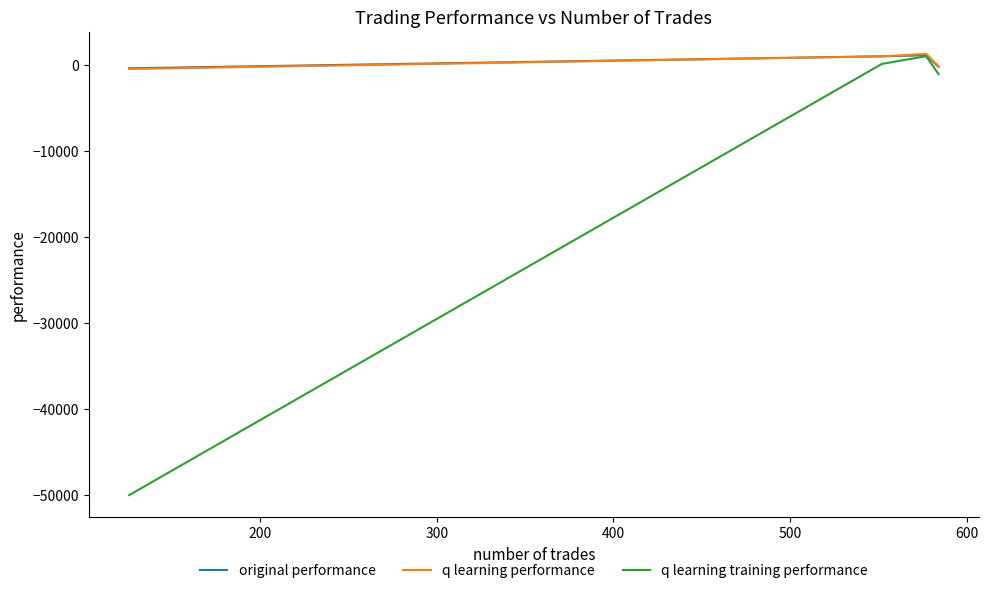

Which series has the widest spread of values?

q learning training performance